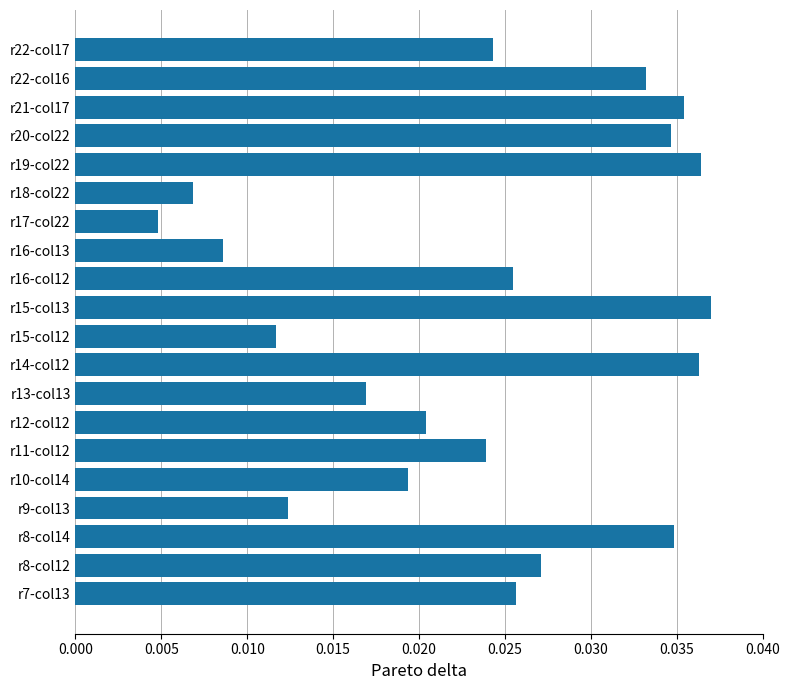

True or false: the data shows 0.1 at r21-col17.

False